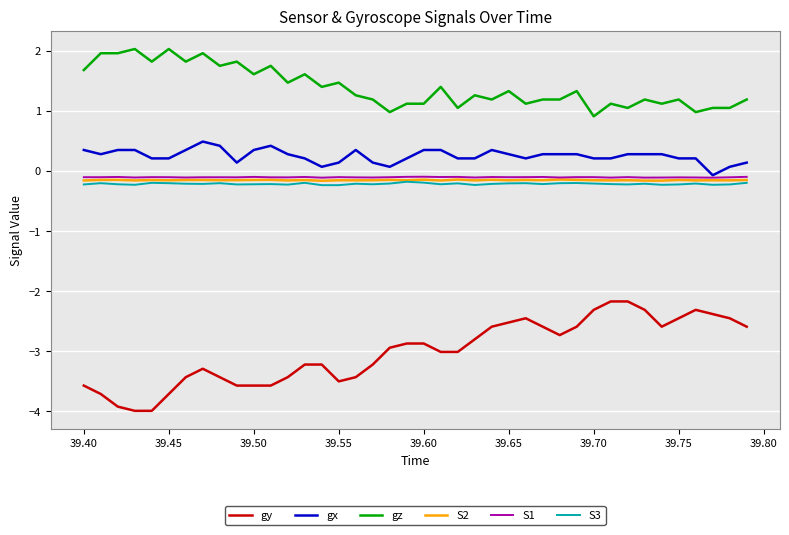

True or false: gz has more than 0 interior local peaks.

True